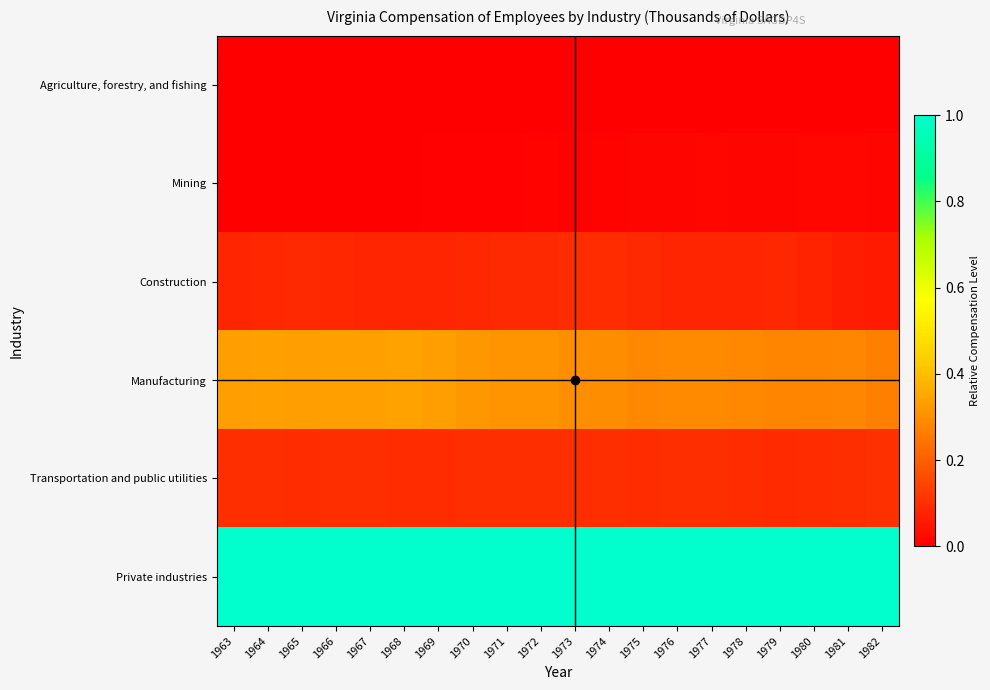

At how many categories does at least one series exceed 0?

20